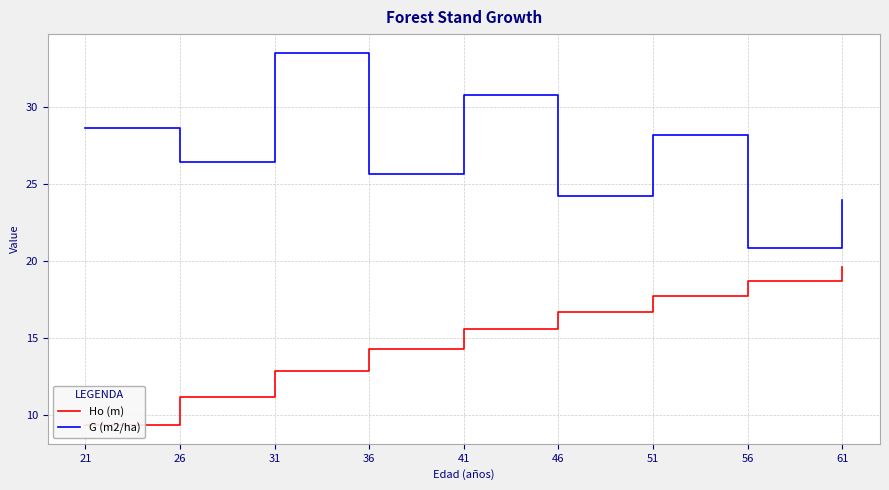

The value of G (m2/ha) at 31 is 33.5. True or false?

True